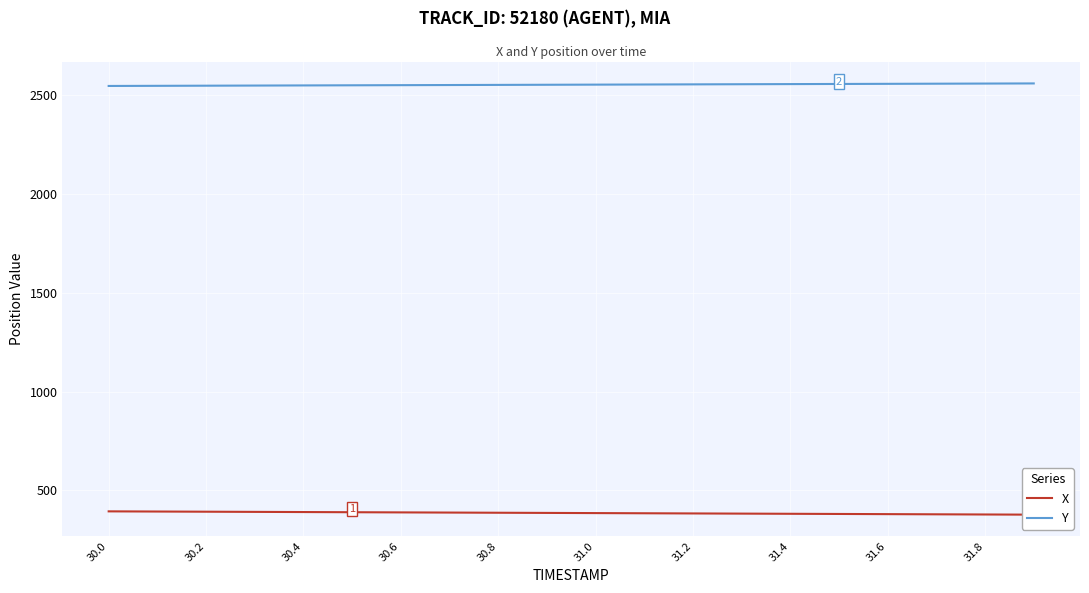

What is the minimum value for Y?

2547.9